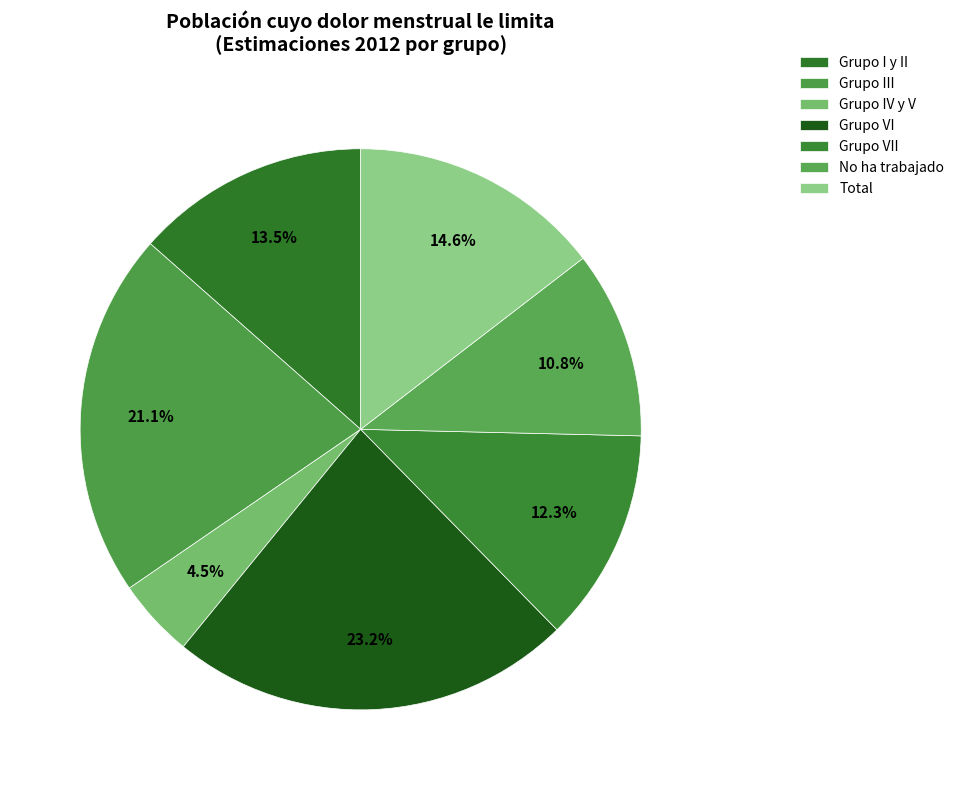

To the nearest percent, what is the combined percentage of Grupo IV y V and Grupo I y II?

18%